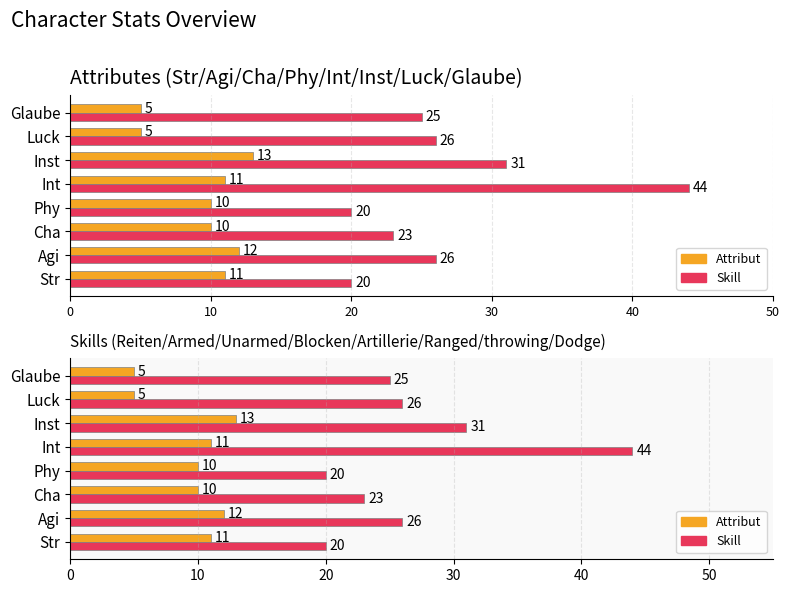

Which series has the largest range (max minus min)?

Skill